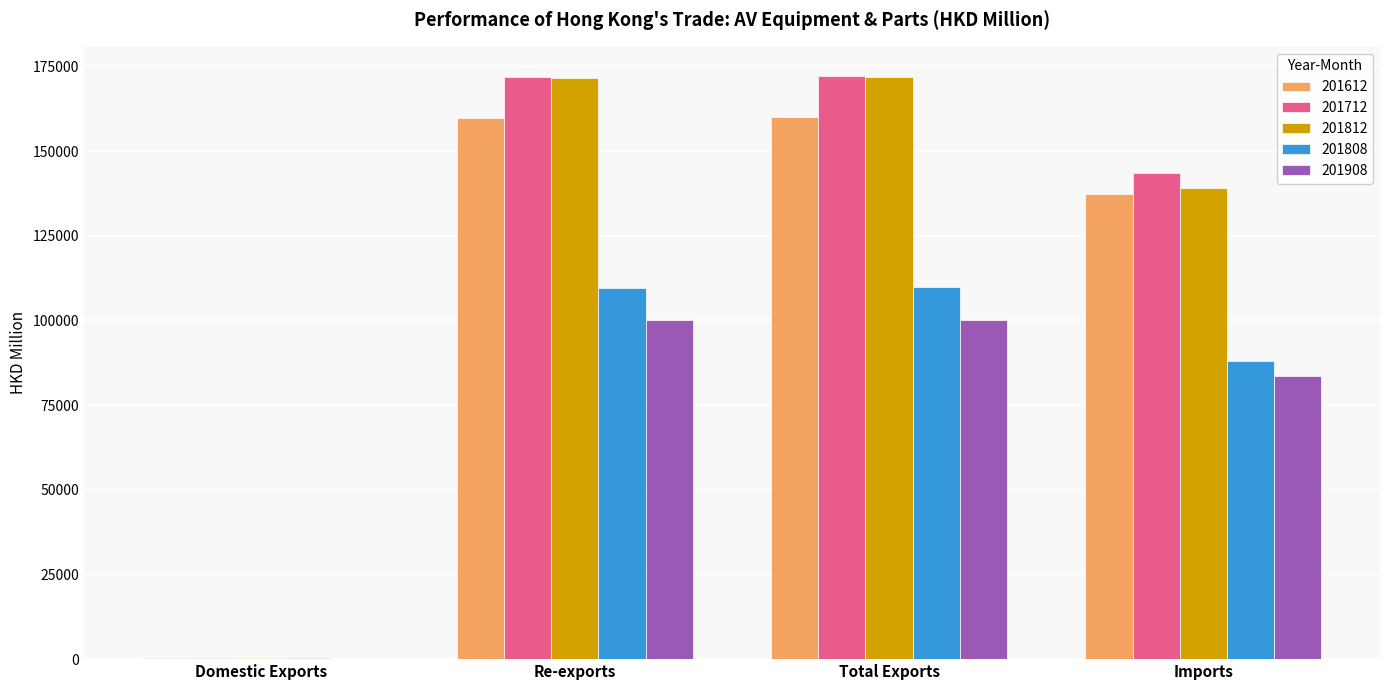

The value of 201908 at Total Exports is 55273.7. True or false?

False